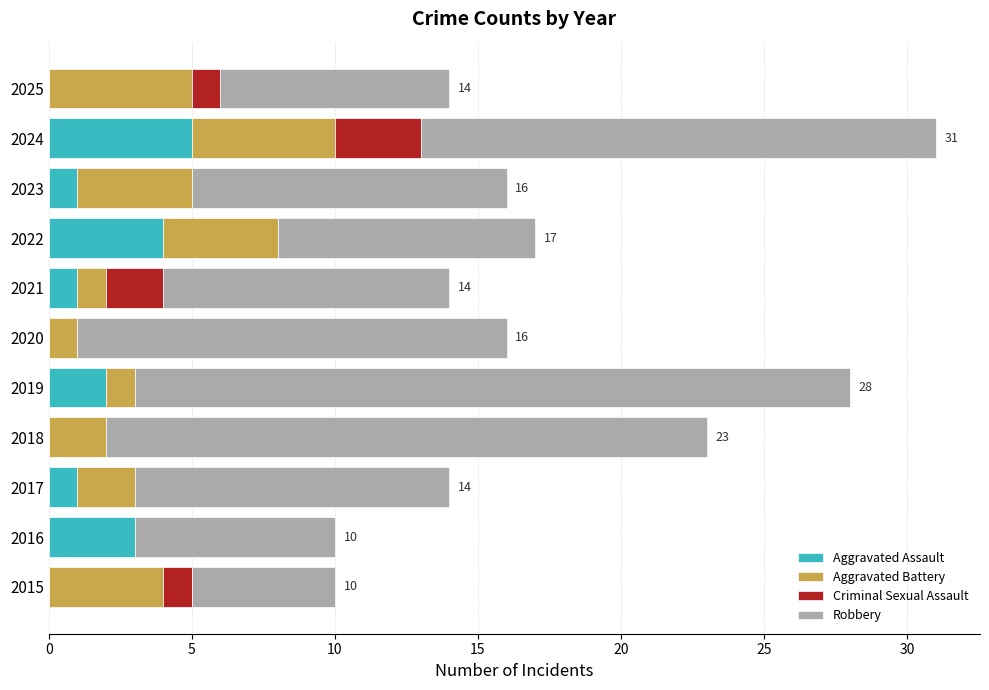

At which category is the sum across all series the highest?

2024